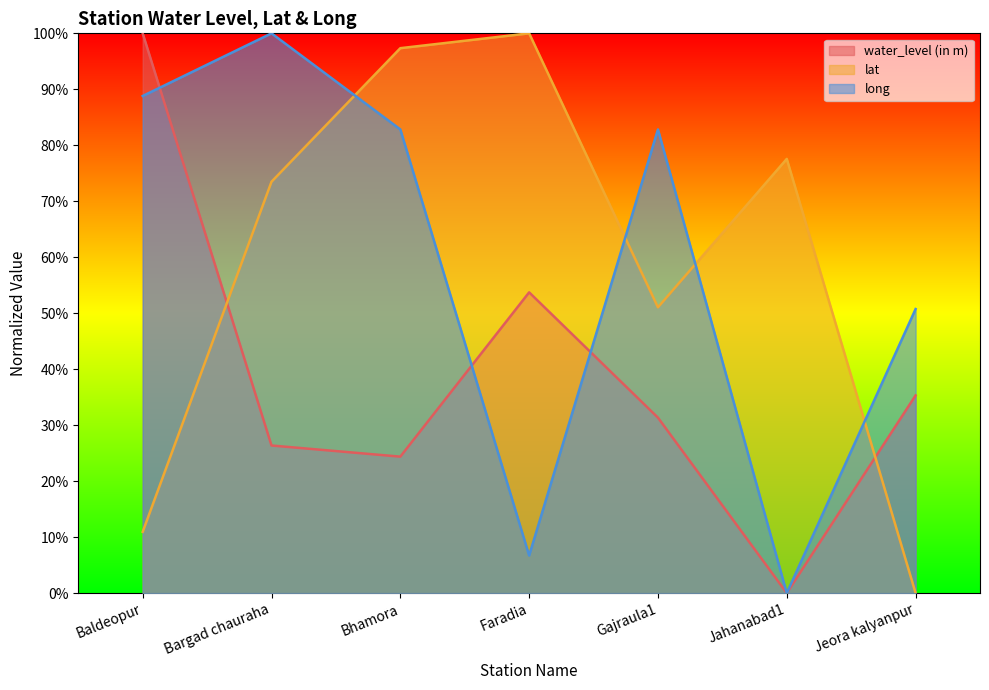

Which category has the highest value in the lat series?

Faradia